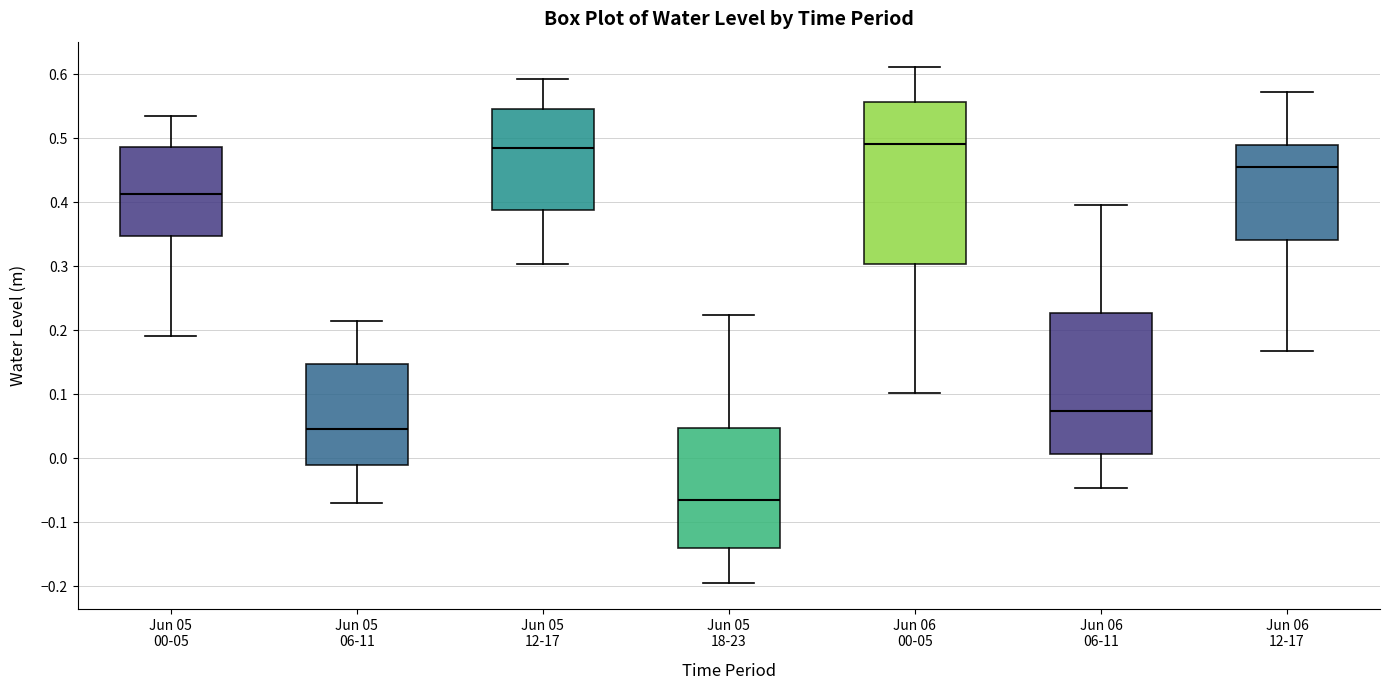

Reading left to right, read every box against the y-axis: the position of its median line, the range the box covers, and the ends of its whiskers. The values are not printed on the chart, so give them approximately, as read against the axis.

Jun 05 00-05: median 0.41, box 0.35 to 0.49, whiskers 0.19 to 0.54
Jun 05 06-11: median 0.05, box -0.01 to 0.15, whiskers -0.07 to 0.22
Jun 05 12-17: median 0.48, box 0.39 to 0.55, whiskers 0.30 to 0.59
Jun 05 18-23: median -0.06, box -0.14 to 0.05, whiskers -0.20 to 0.22
Jun 06 00-05: median 0.49, box 0.30 to 0.56, whiskers 0.10 to 0.61
Jun 06 06-11: median 0.07, box 0.01 to 0.23, whiskers -0.05 to 0.40
Jun 06 12-17: median 0.45, box 0.34 to 0.49, whiskers 0.17 to 0.57